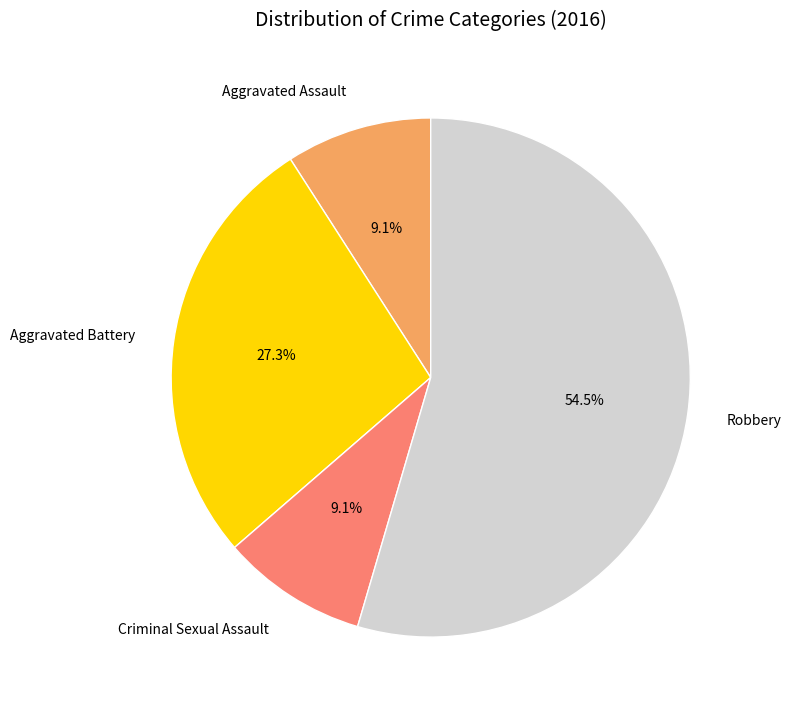

What is the total percentage of Criminal Sexual Assault and Robbery?

63.6%